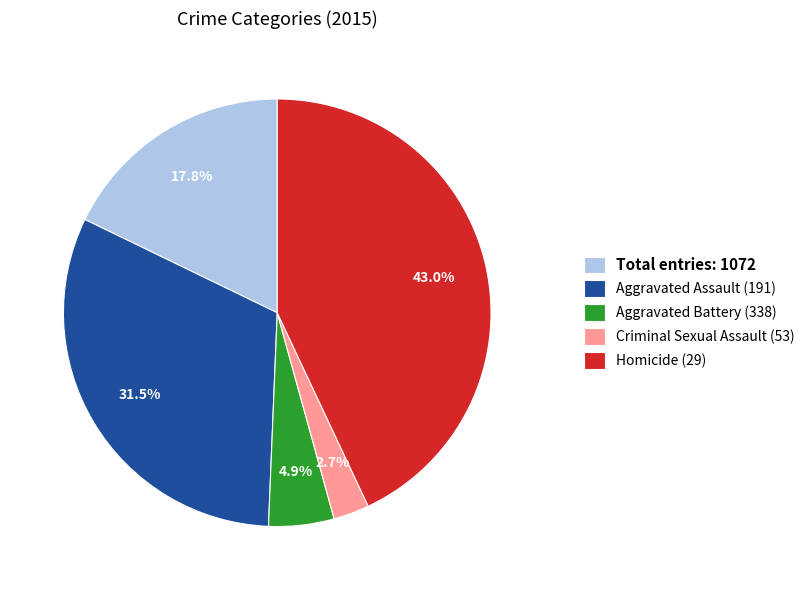

Between Aggravated Battery (338) and Homicide (29), which is larger?

Homicide (29)